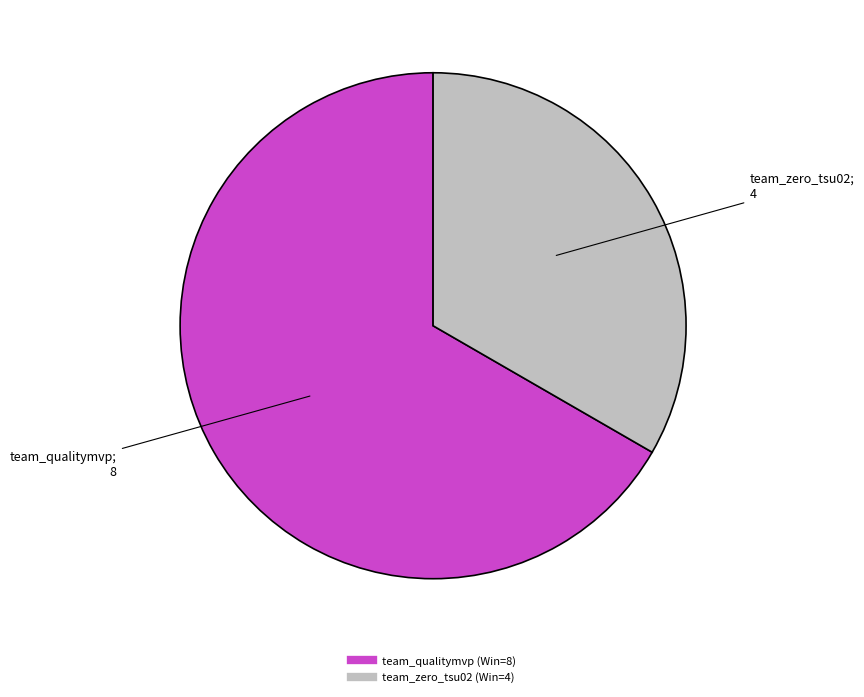

Does team_zero_tsu02 represent more than half of the total?

No